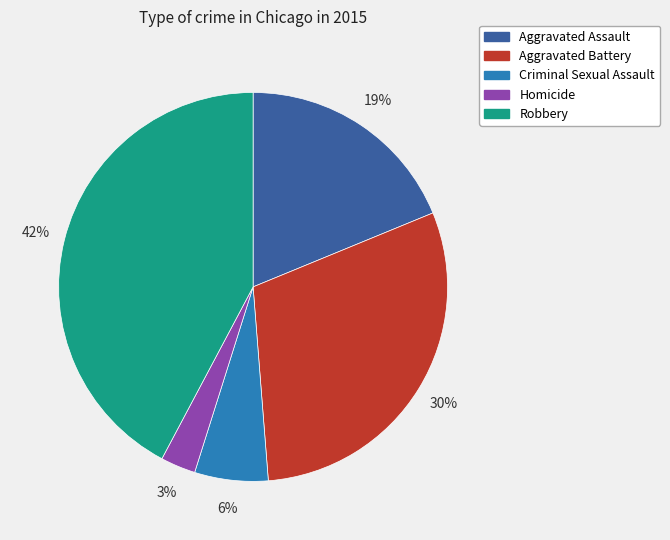

Do Criminal Sexual Assault and Aggravated Battery together represent more than half of the pie?

No